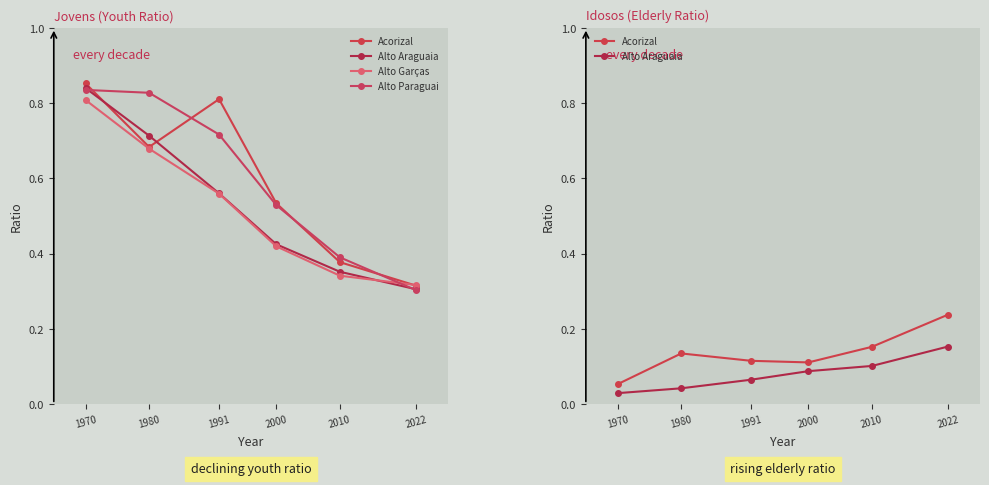

Rank the series at 2022 from lowest to highest value.

Alto Araguaia, Acorizal, Alto Paraguai, Alto Garças